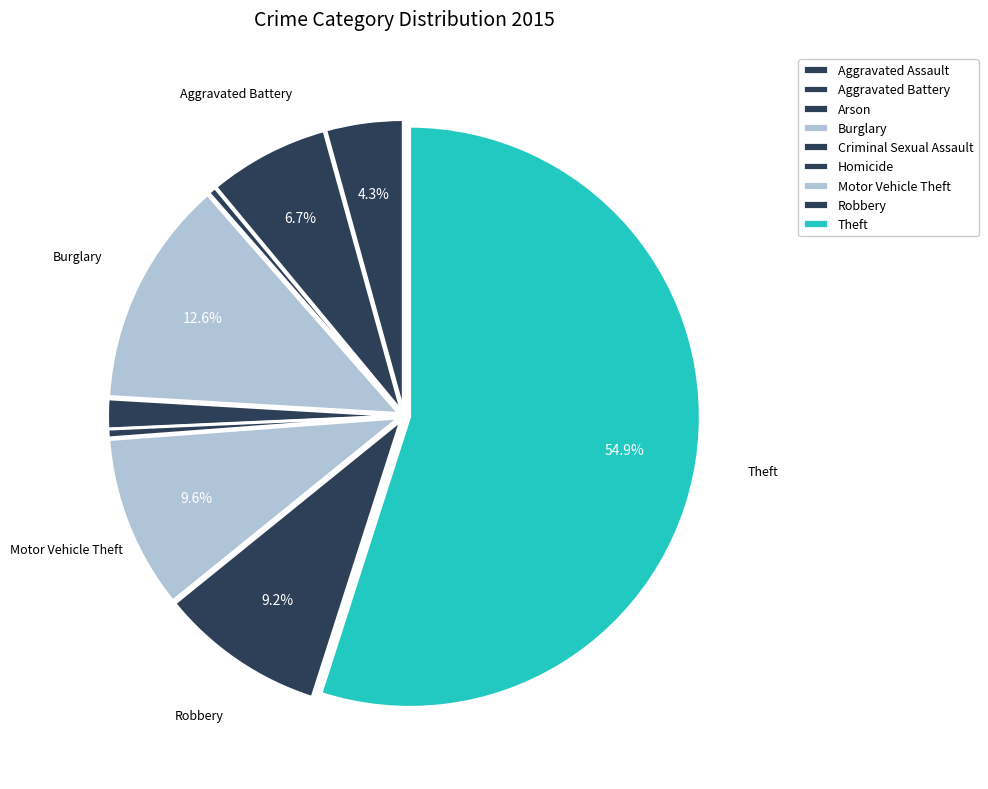

How many slices are in this pie chart?

9